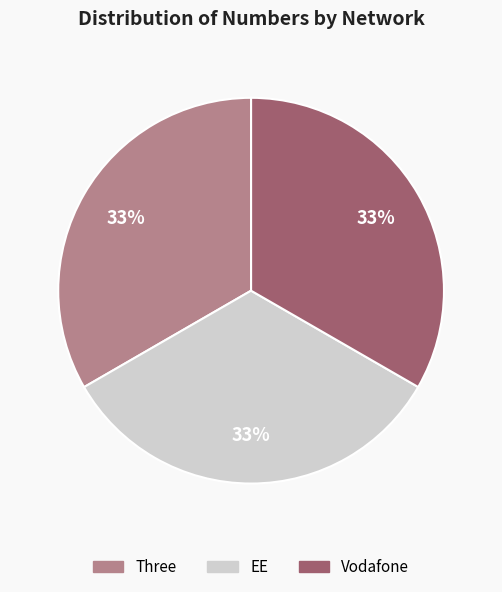

What is the ratio of the value at Vodafone to the value at EE?

1.0